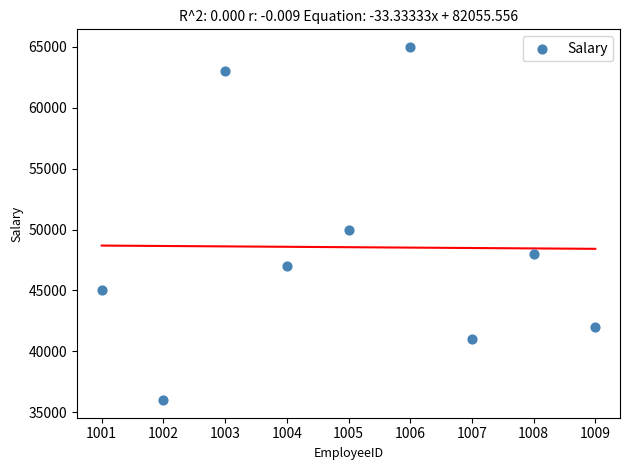

What Y value in the scatter plot is closest to 50500?

50000